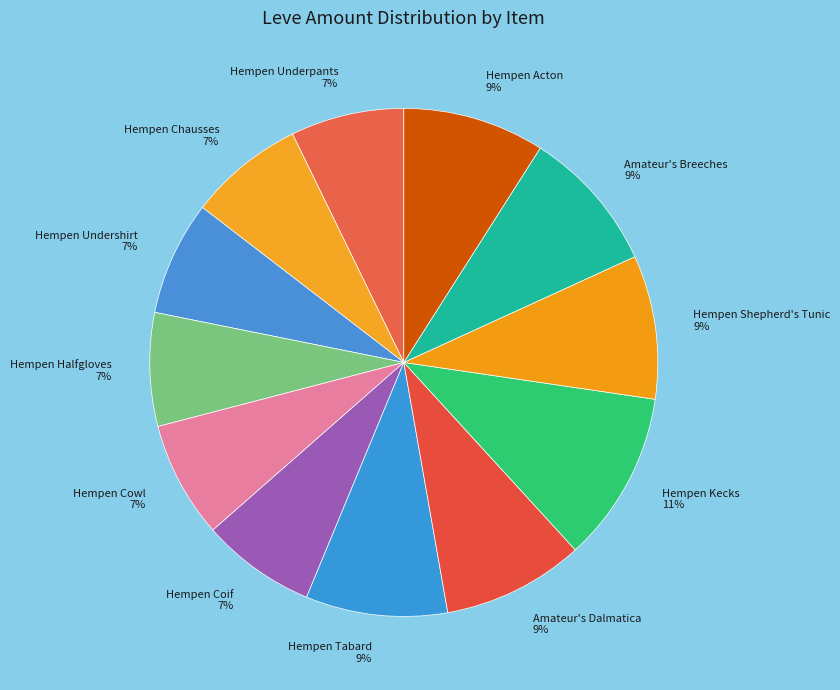

Is the sum of Hempen Coif 7% and Hempen Acton 9% greater than half?

No